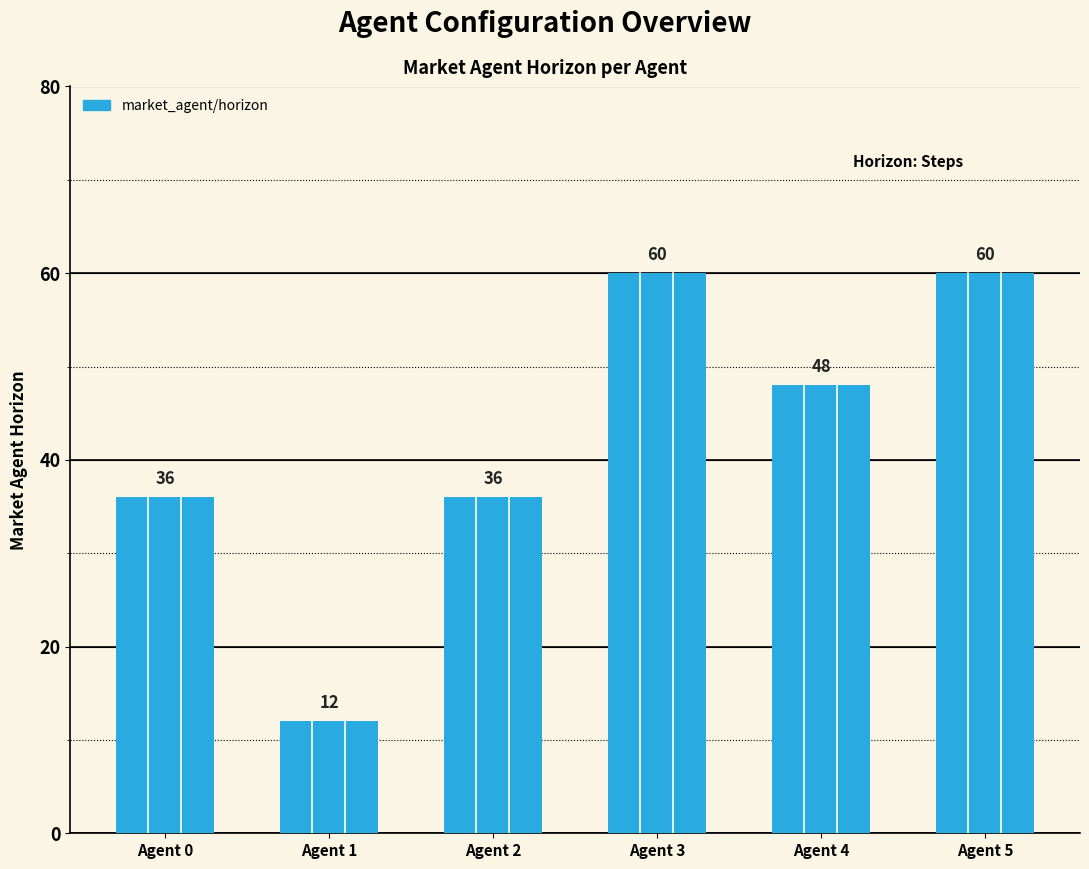

Which label corresponds to the smallest value in the chart?

Agent 1